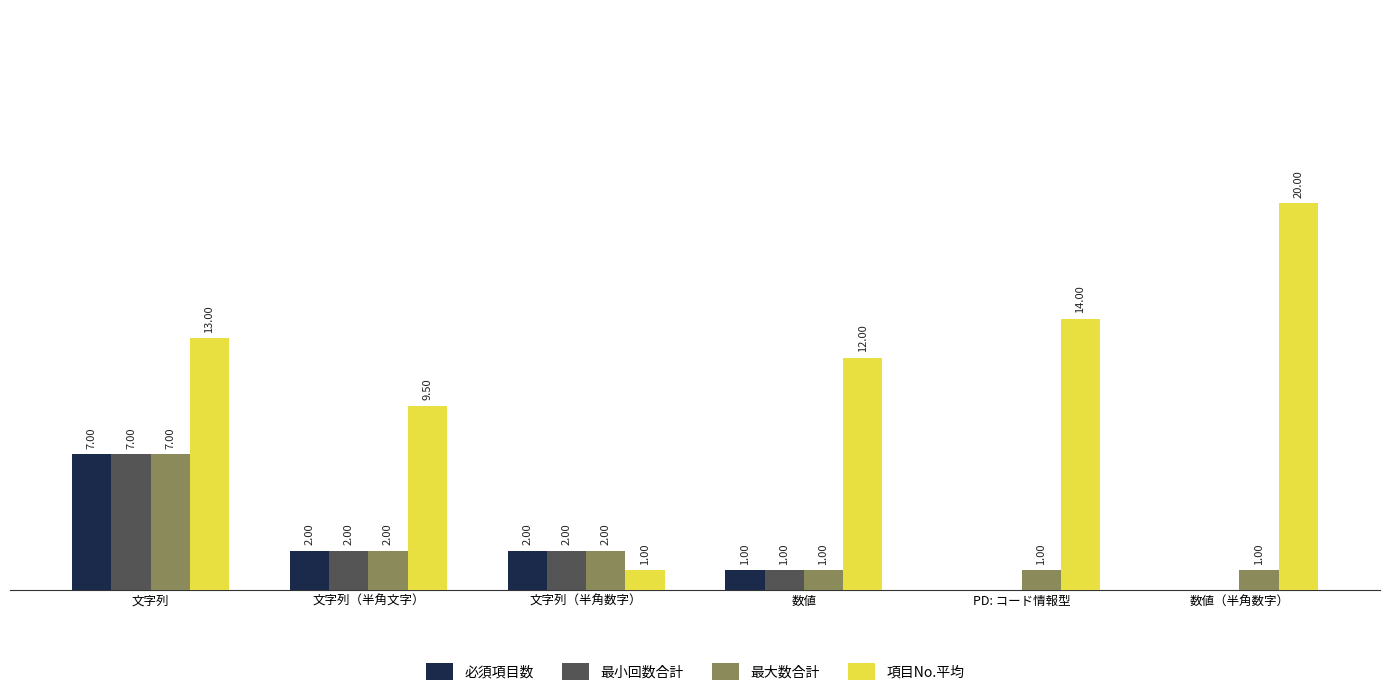

At which label does 最大数合計 reach its peak?

文字列